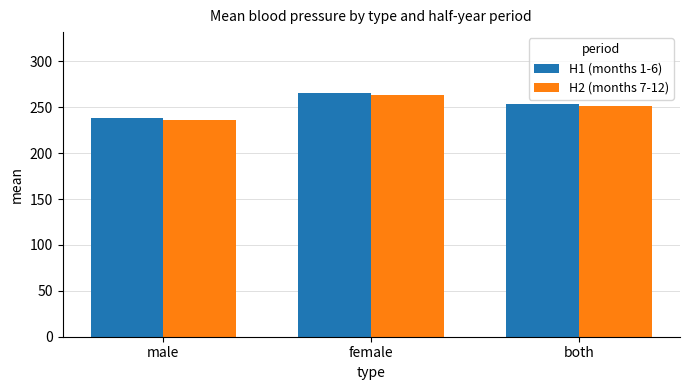

What is the difference between the highest and lowest values at female?

2.4